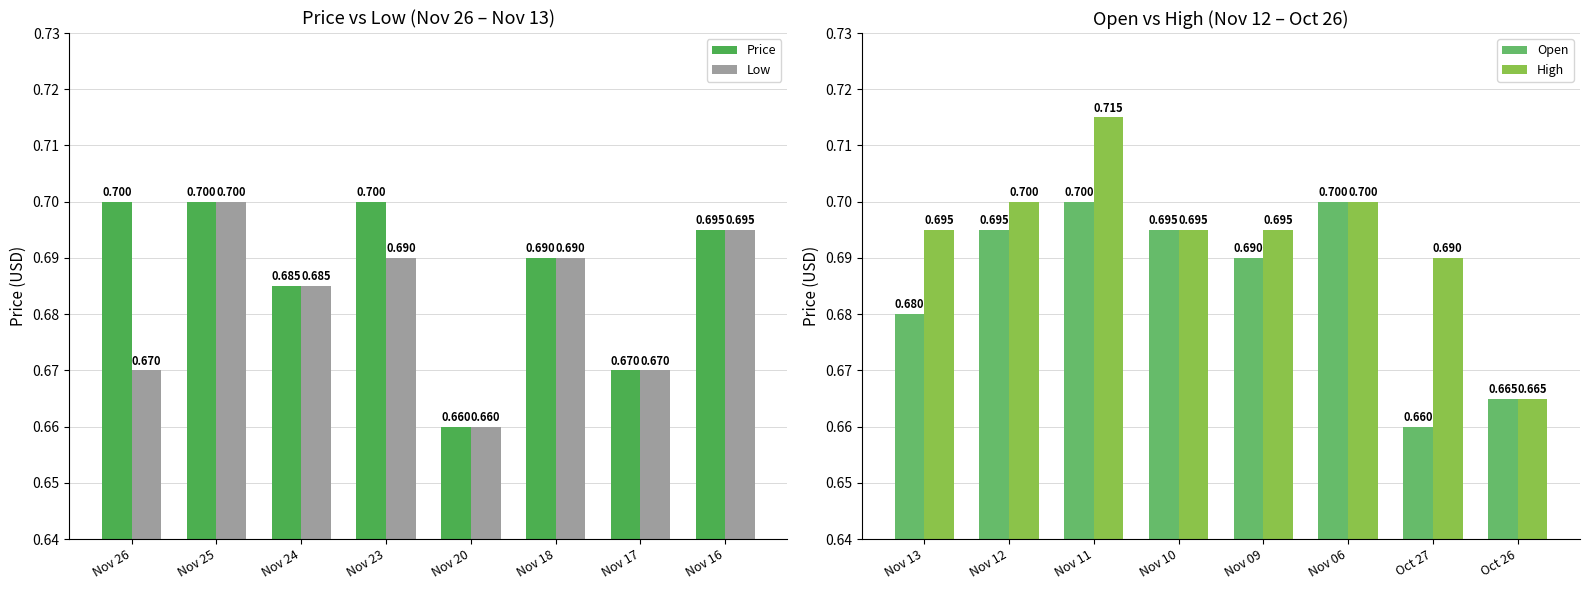

The Low series shows 0.7 at Nov 17. True or false?

True